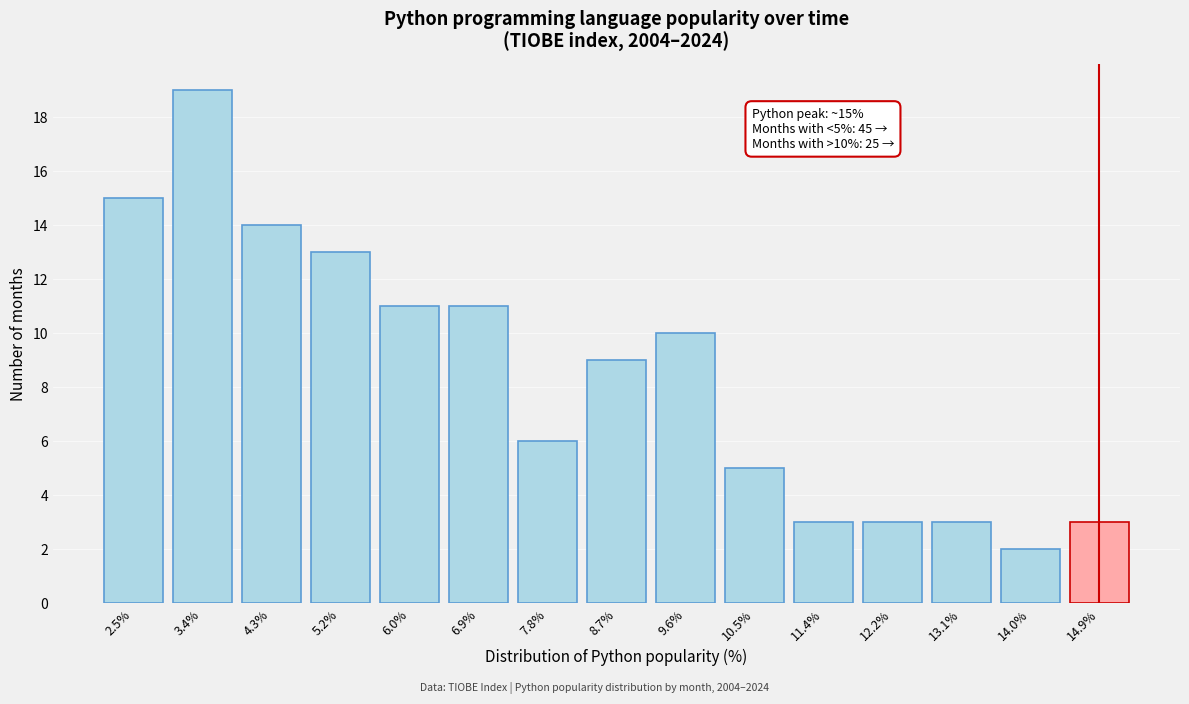

Reading left to right, list all the values displayed in this chart.

15	19	14	13	11	11	6	9	10	5	3	3	3	2	3